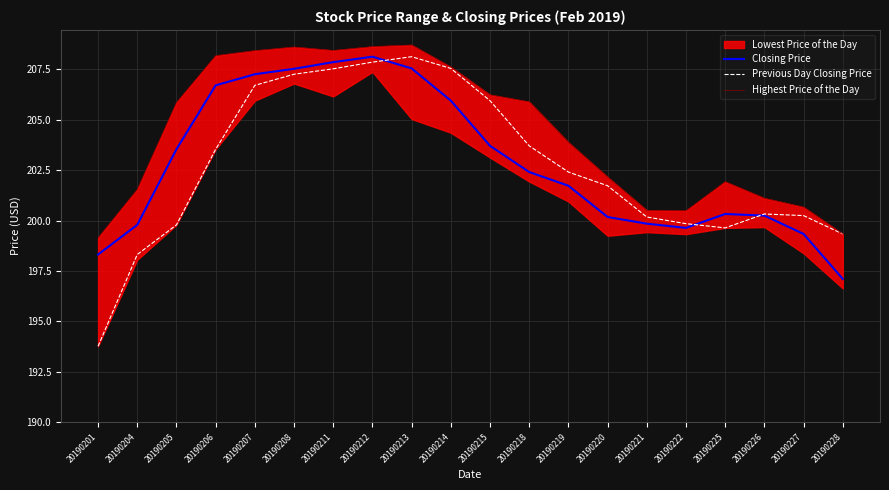

Is the value of Previous Day Closing Price at 20190228 greater than the value of Highest Price of the Day at 20190205?

No